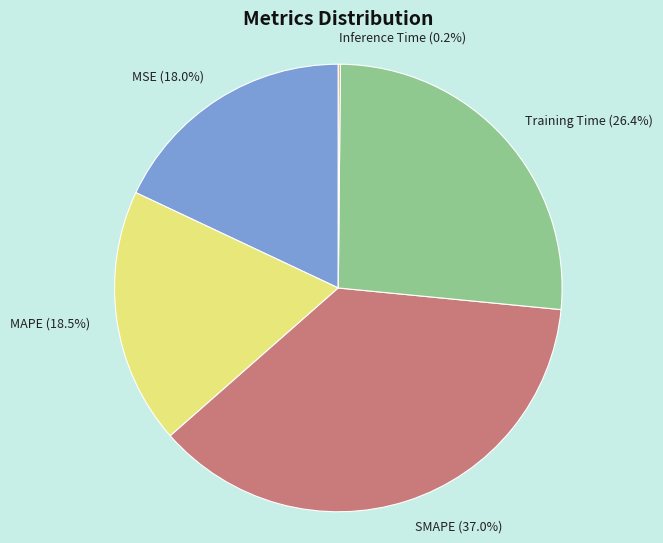

Is it true that SMAPE is 37% of the pie?

True